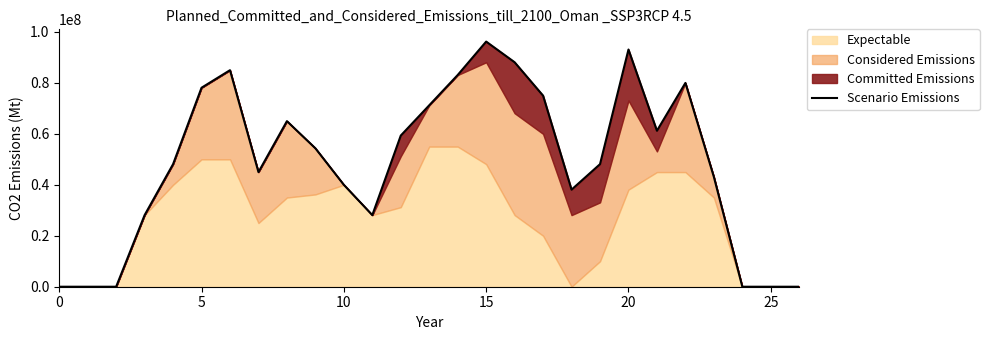

Count the number of categories in the chart.

27